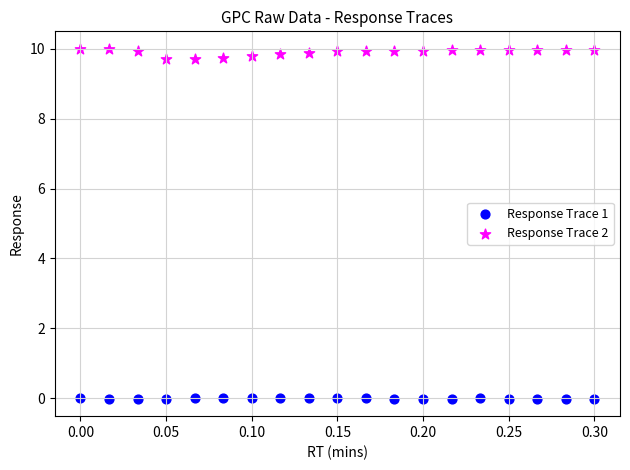

What are all the series names shown in the legend?

Response Trace 1, Response Trace 2